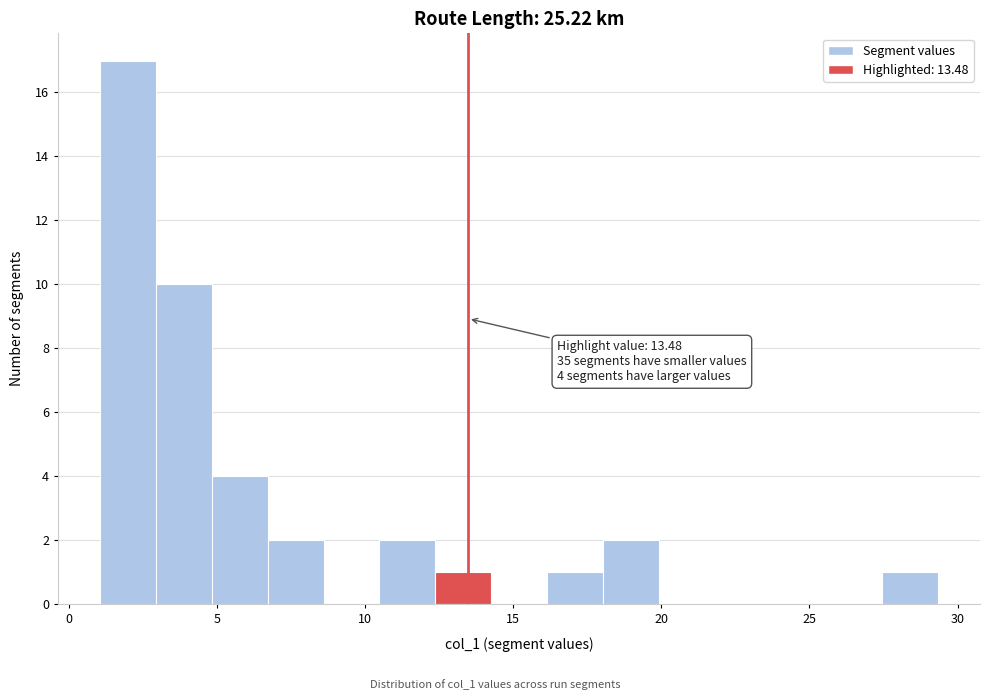

Around what value on the x-axis is the tallest bar? Give the approximate position of its centre, as read against the axis.

2.0